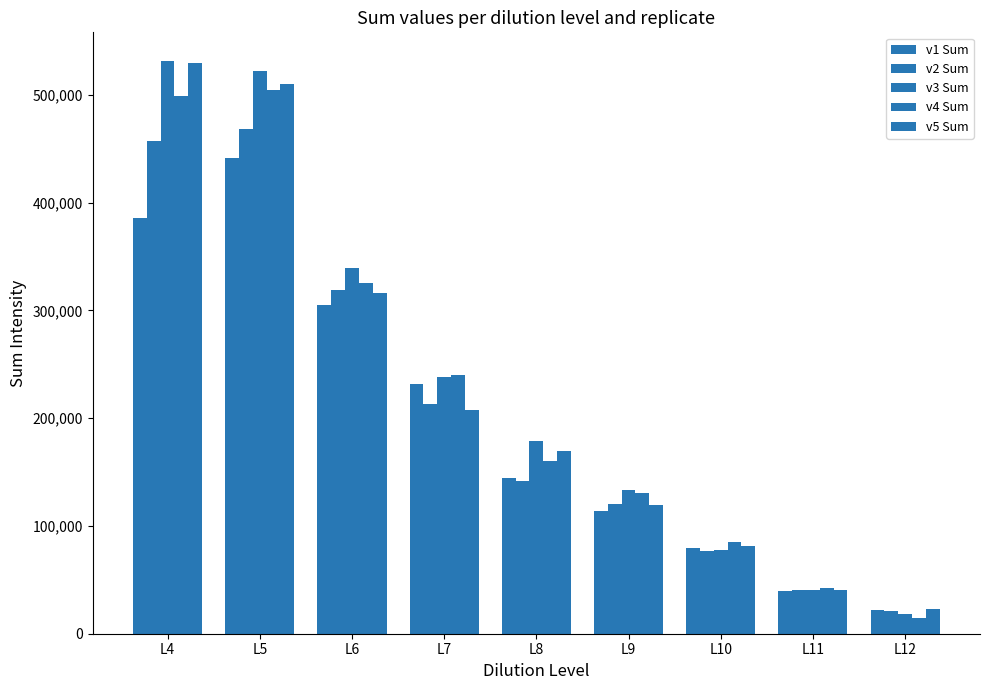

List the series in order of their peak value, lowest first.

v1 Sum, v2 Sum, v4 Sum, v5 Sum, v3 Sum